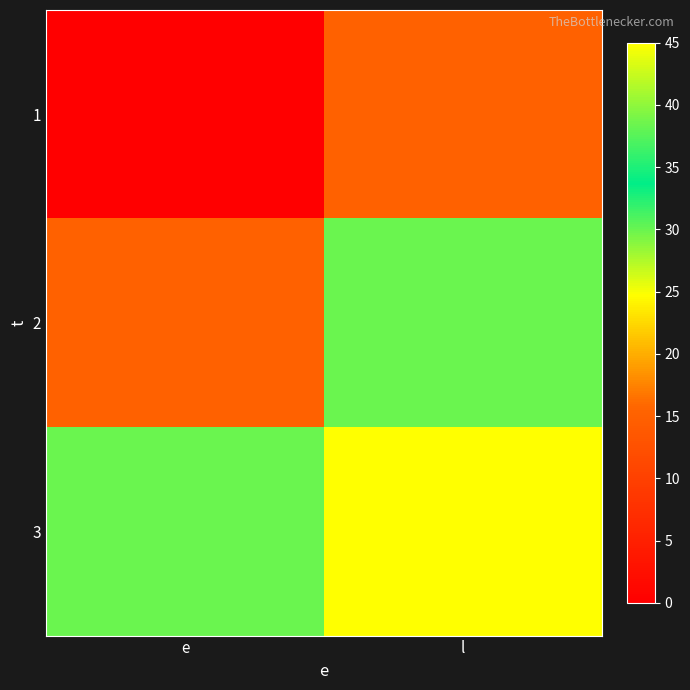

Between e and l, which is larger?

l